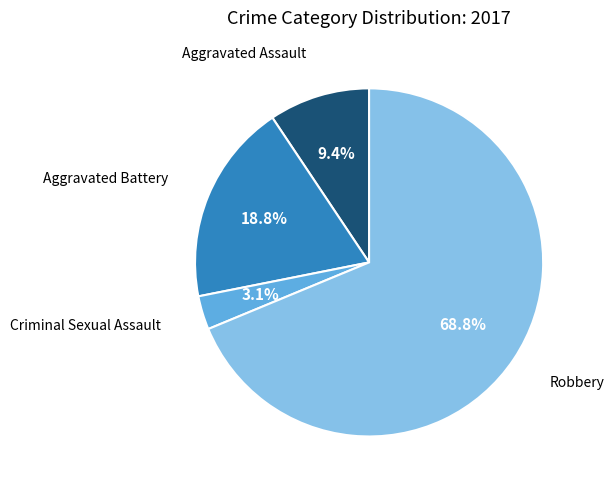

Is there any slice that represents more than half of the pie?

Yes